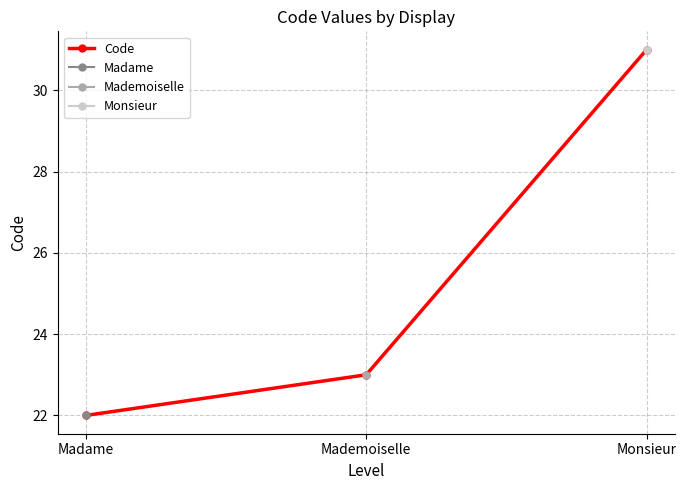

What is the change in value from Mademoiselle to Monsieur?

+8